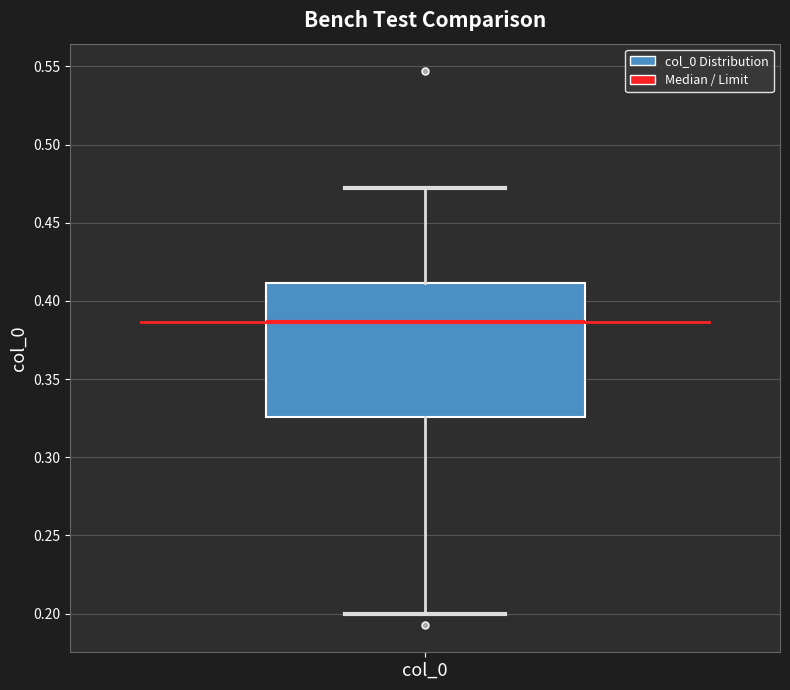

Read this box plot against the y-axis: the position of the median line, the range covered by the box, and the ends of both whiskers. The values are not printed on the chart, so give them approximately, as read against the axis.

median 0.385, box 0.325 to 0.410, whiskers 0.200 to 0.470